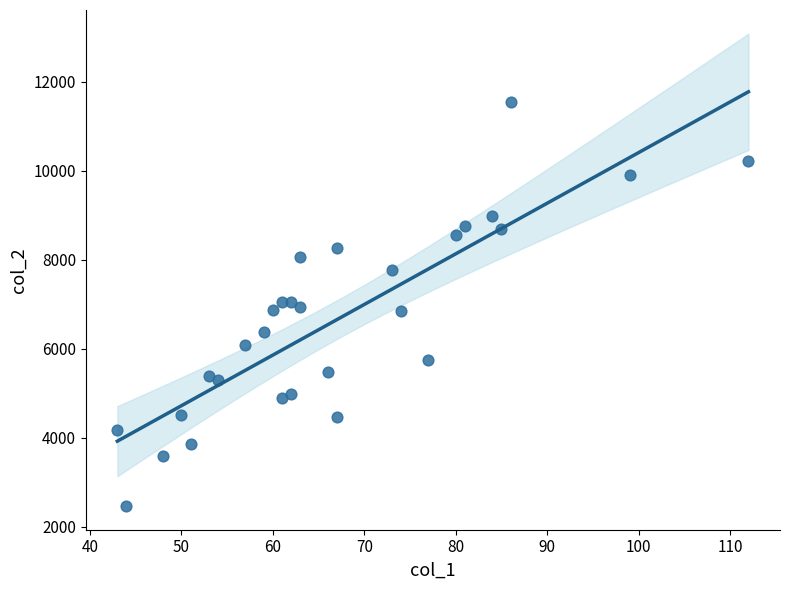

What is the range of X values (max minus min)?

69